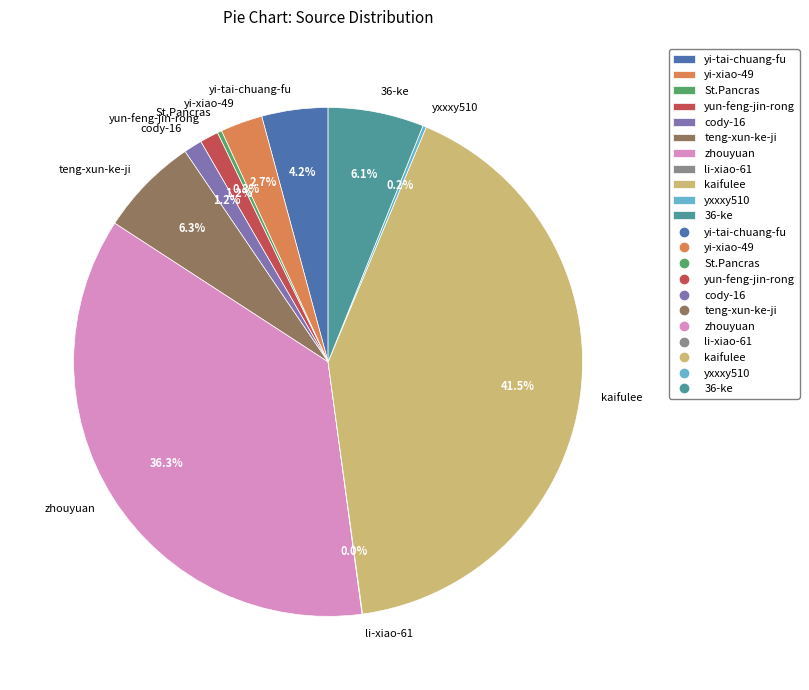

To the nearest percent, what portion does yi-xiao-49 represent?

3%